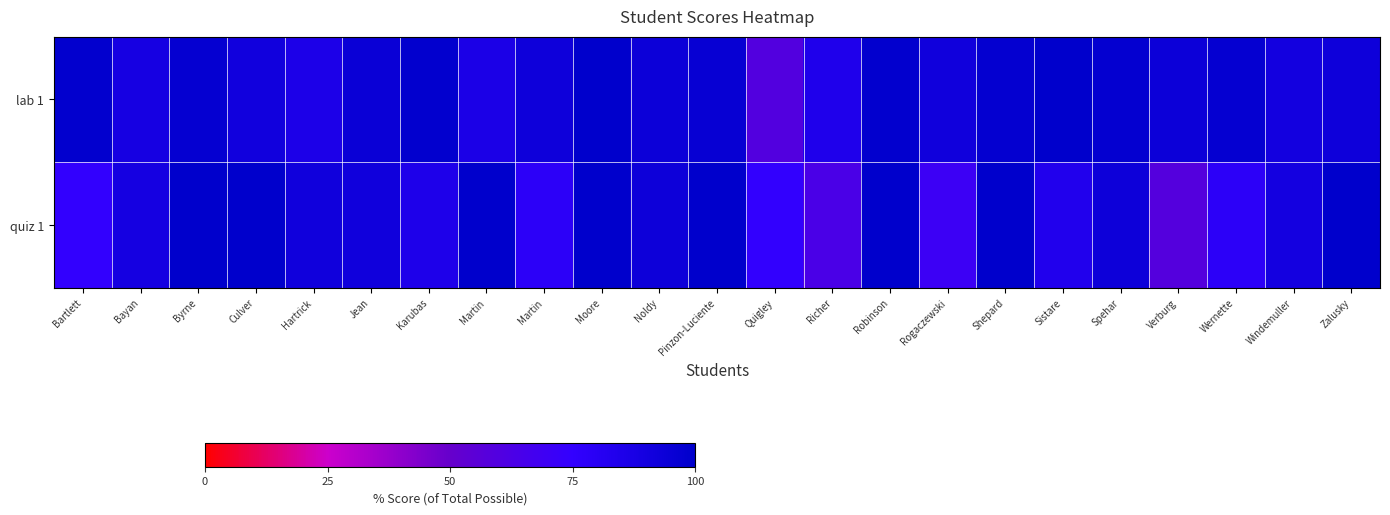

Reading left to right, extract all data points from this chart.

lab 1: Bartlett=98.8	Bayan=89.1	Byrne=97.0	Culver=91.1	Hartrick=85.8	Jean=94.7	Karubas=98.5	Martin=86.5	Martin=92.9	Moore=101.2	Noldy=93.5	Pinzon-Luciente=96.2	Quigley=59.7	Richer=84.6	Robinson=98.8	Rogaczewski=92.0	Shepard=97.9	Sistare=99.4	Spehar=97.3	Verburg=93.5	Wernette=97.0	Windemuller=90.2	Zalusky=92.9
quiz 1: Bartlett=75.0	Bayan=89.2	Byrne=113.3	Culver=105.0	Hartrick=91.7	Jean=91.7	Karubas=85.0	Martin=105.0	Martin=78.3	Moore=111.7	Noldy=93.3	Pinzon-Luciente=100.0	Quigley=75.0	Richer=63.3	Robinson=120.0	Rogaczewski=70.0	Shepard=110.0	Sistare=83.3	Spehar=93.3	Verburg=58.3	Wernette=78.3	Windemuller=90.0	Zalusky=110.0